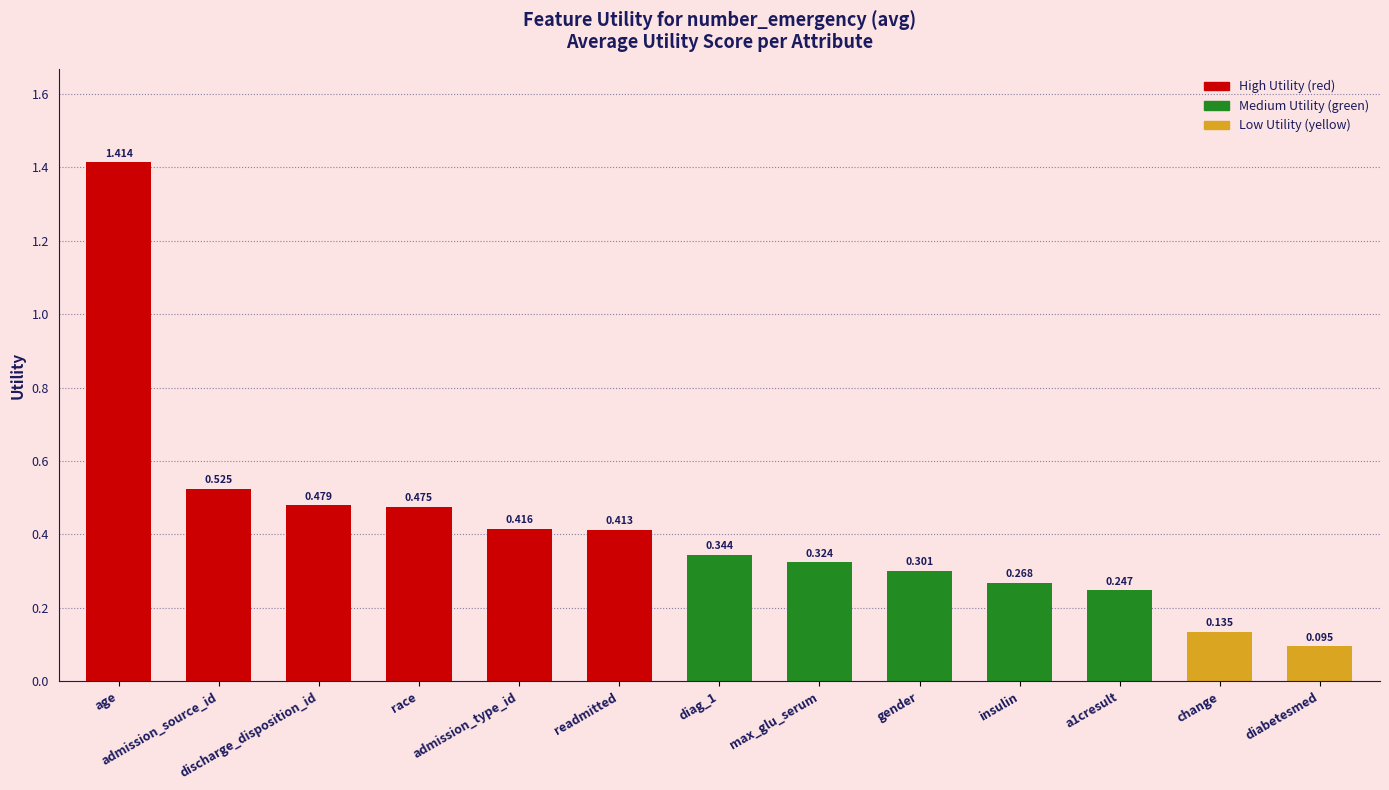

Which category has the highest value across all series?

age